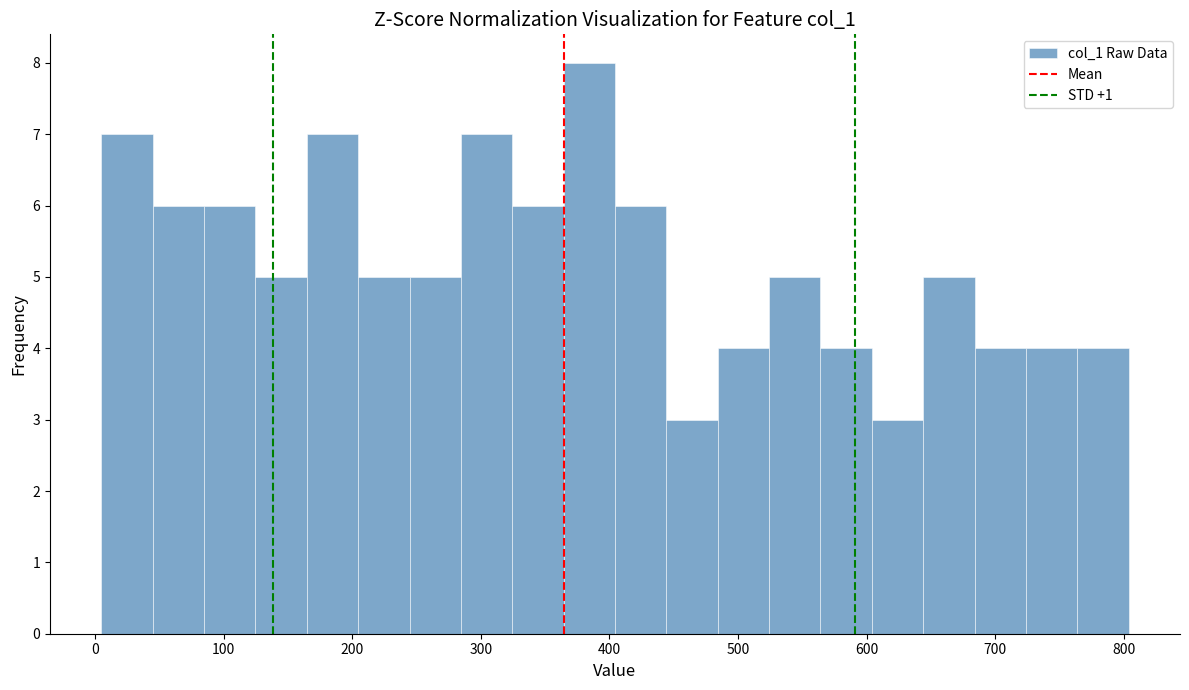

Read against the x-axis, roughly where is the centre of the tallest bar?

380